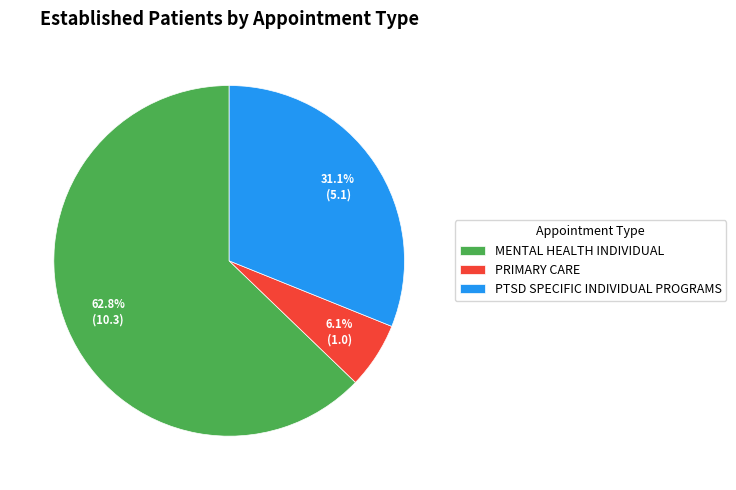

The MENTAL HEALTH INDIVIDUAL slice represents 63% of the pie. True or false?

True